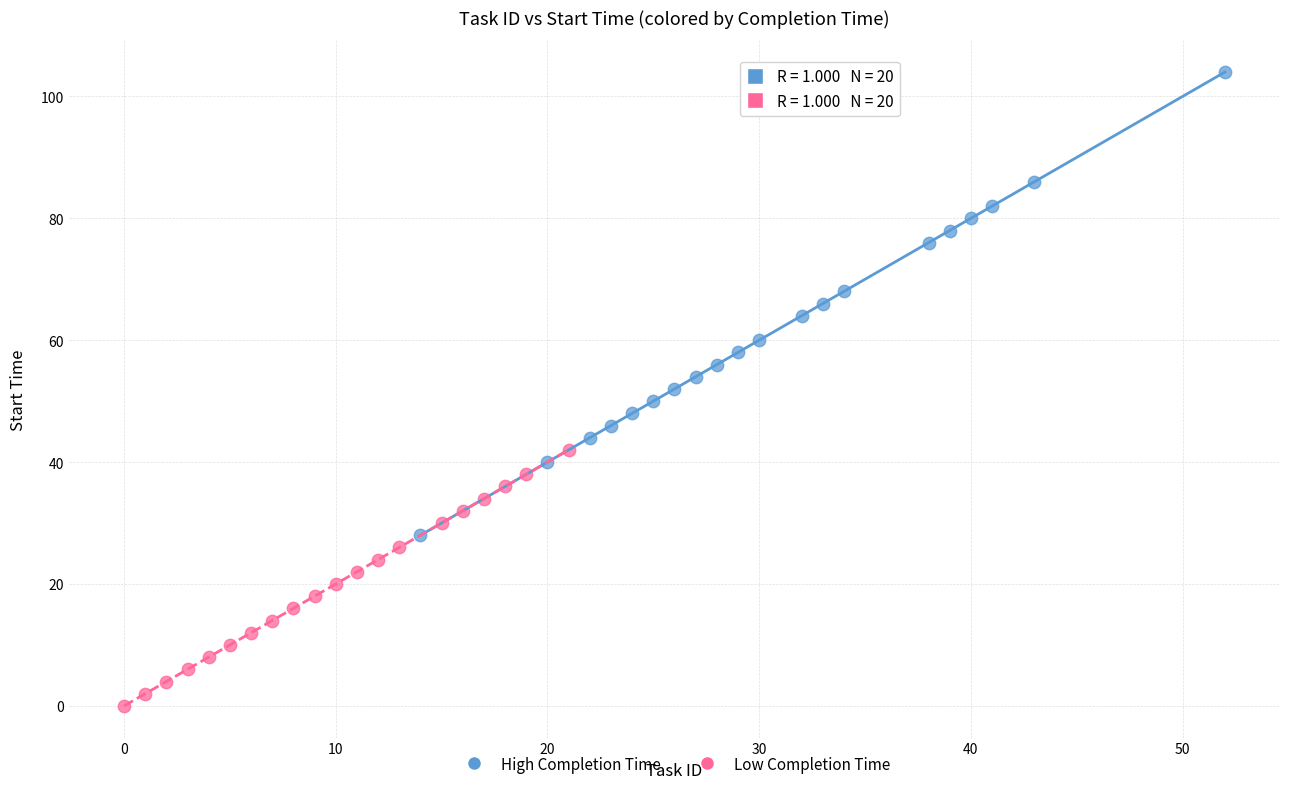

Which series contains the lowest Y value?

Low Completion Time